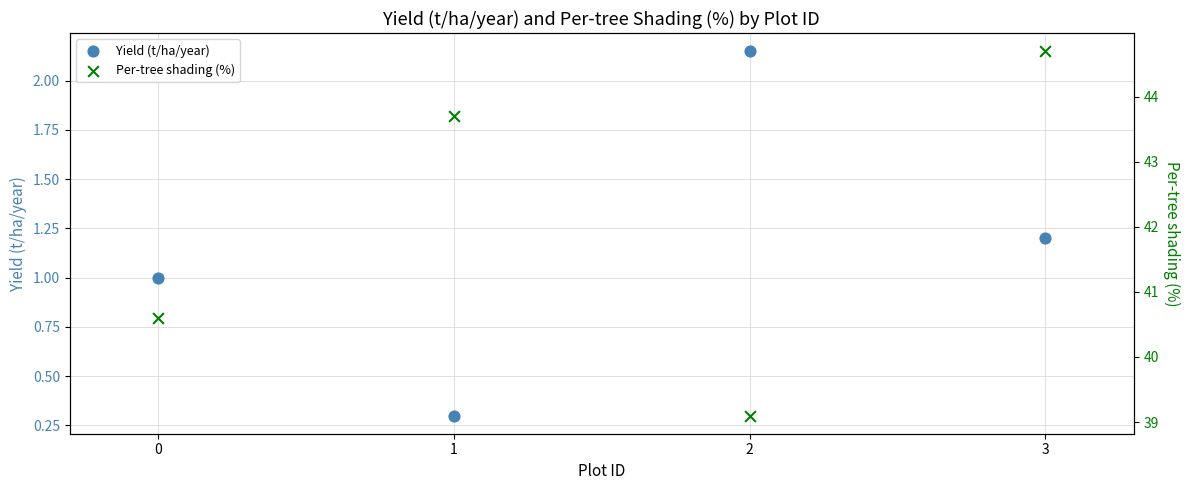

What are all the series names shown in the legend?

Yield (t/ha/year), Per-tree shading (%)